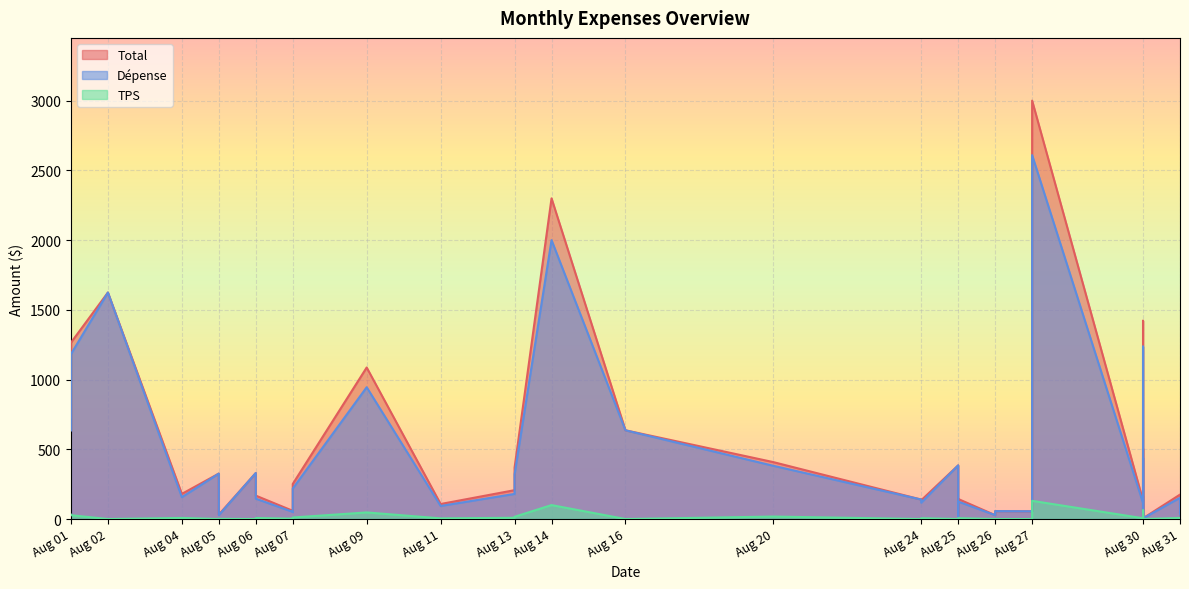

What is the minimum value for Total?

5.5